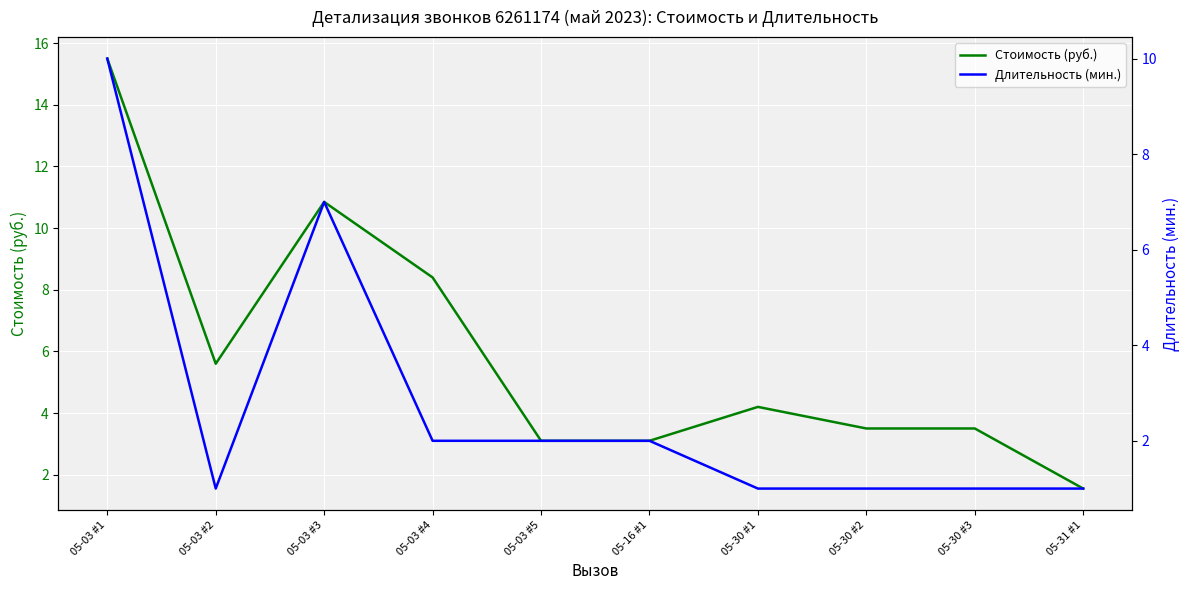

Count the Длительность (мин.) values in the range 1 to 2.

8